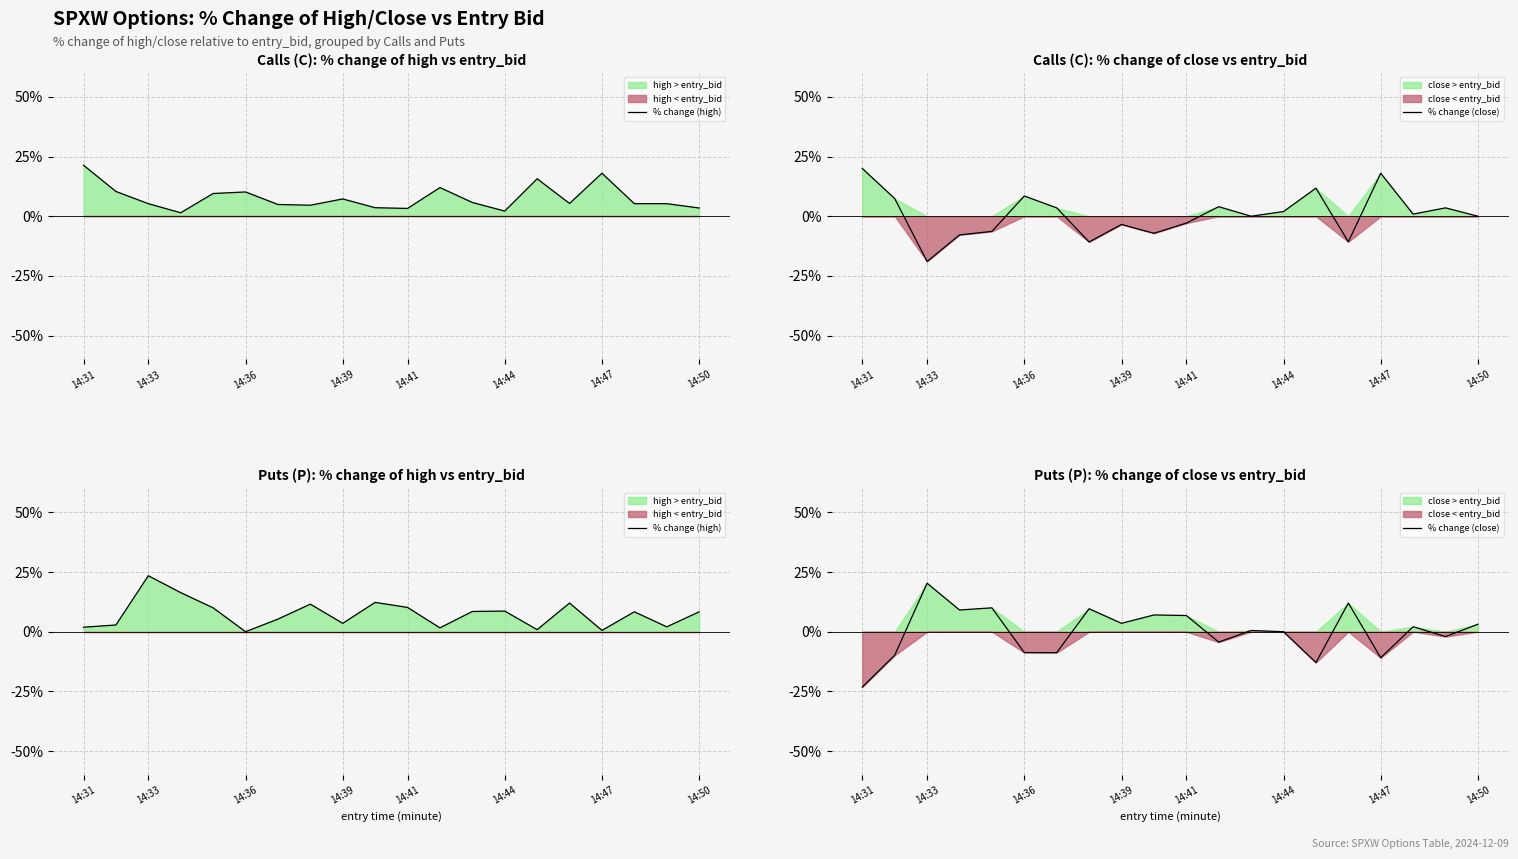

The % change (close) series shows -6.1 at 14:47. True or false?

False